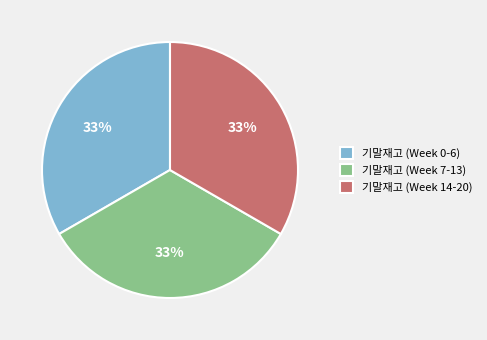

What is the ratio of the value at 기말재고 (Week 14-20) to the value at 기말재고 (Week 0-6)?

1.0